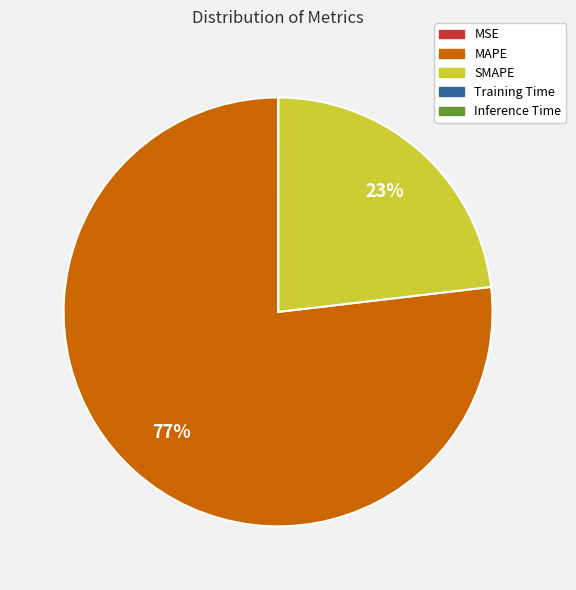

True or false: MAPE accounts for 69% of the total.

False